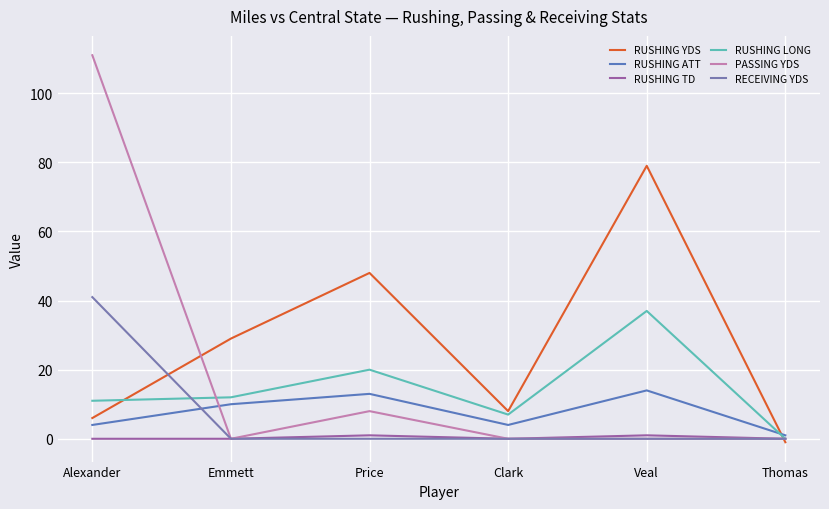

Is it true that RUSHING TD equals 1 at Veal?

True